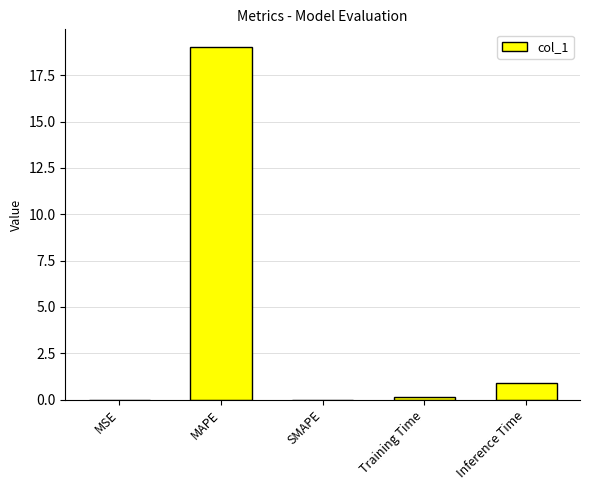

What is the sum of all values?

20.1